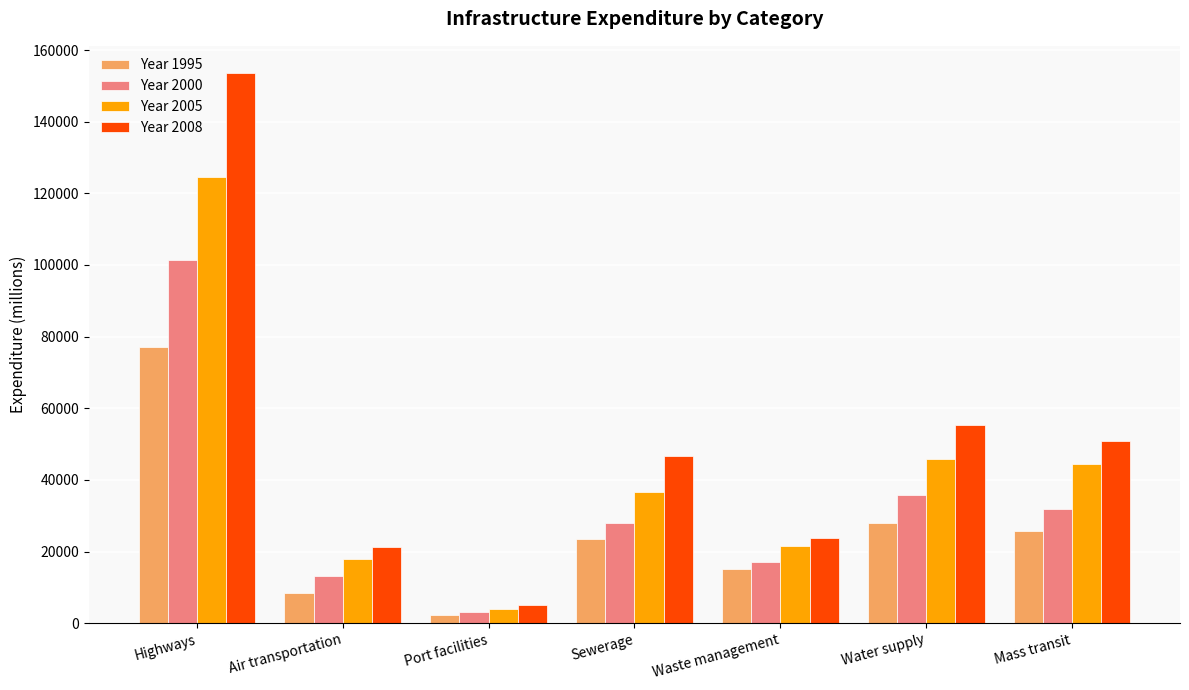

Reading left to right, list all the values displayed in this chart.

Year 1995: 77108.5	8397.4	2309.3	23583.4	14989.5	28040.9	25718.7
Year 2000: 101335.9	13159.8	3140.5	28052.5	17208.4	35789.4	31882.6
Year 2005: 124601.8	17961.7	3896.3	36599.5	21469.4	45799.3	44310.2
Year 2008: 153514.7	21264.2	4940.1	46678.8	23757.0	55214.7	50943.9